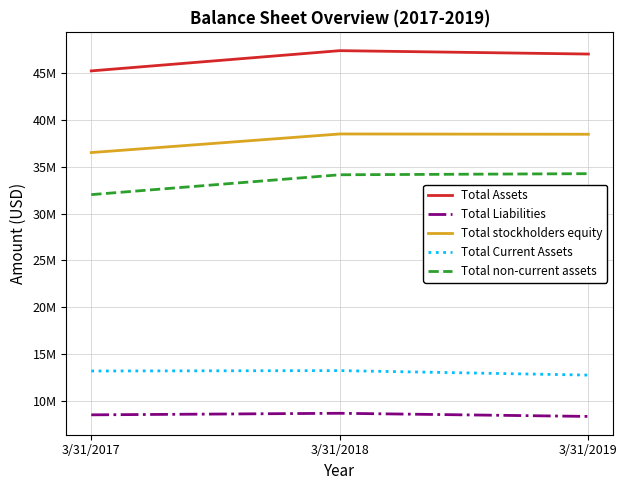

Which series has the widest spread of values?

Total non-current assets